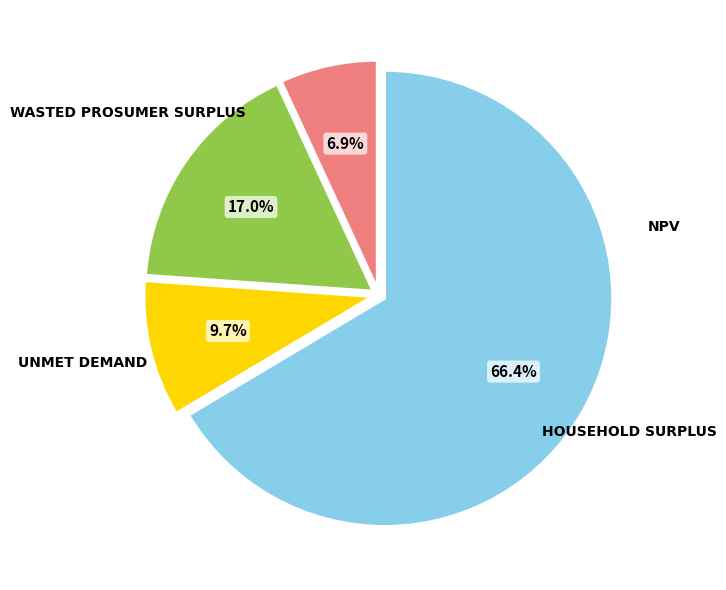

Is there a majority slice in this chart?

Yes